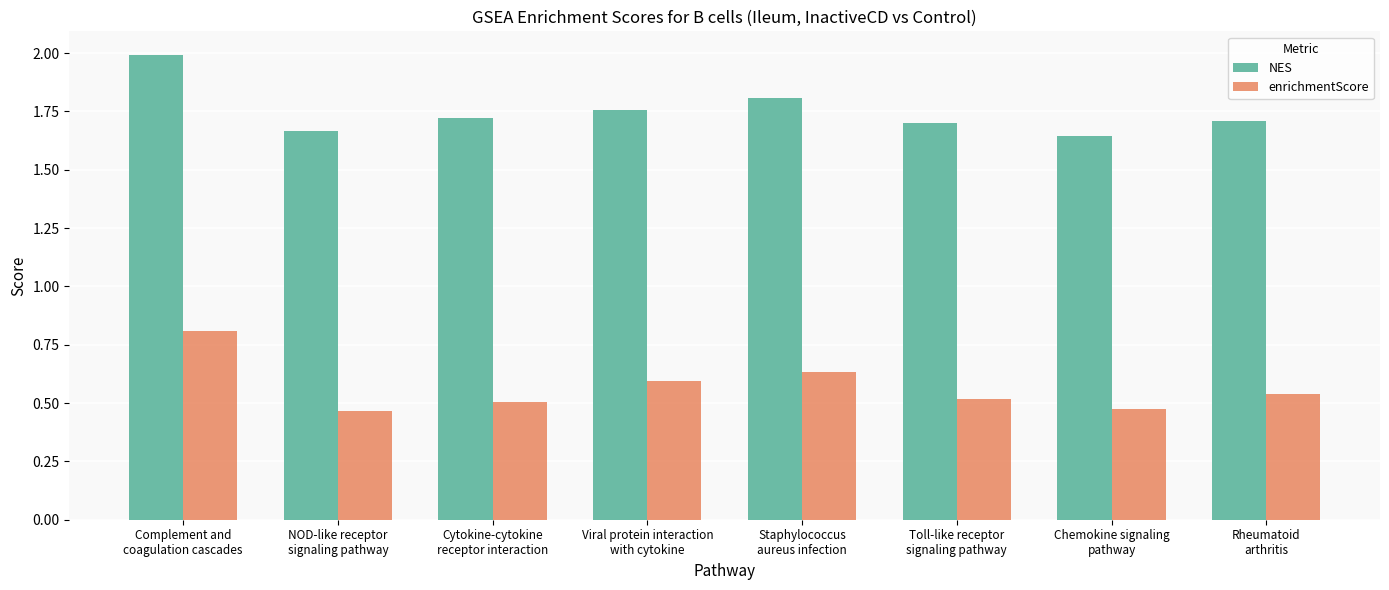

What is the label of the 1st bar from the left?

Complement and
coagulation cascades